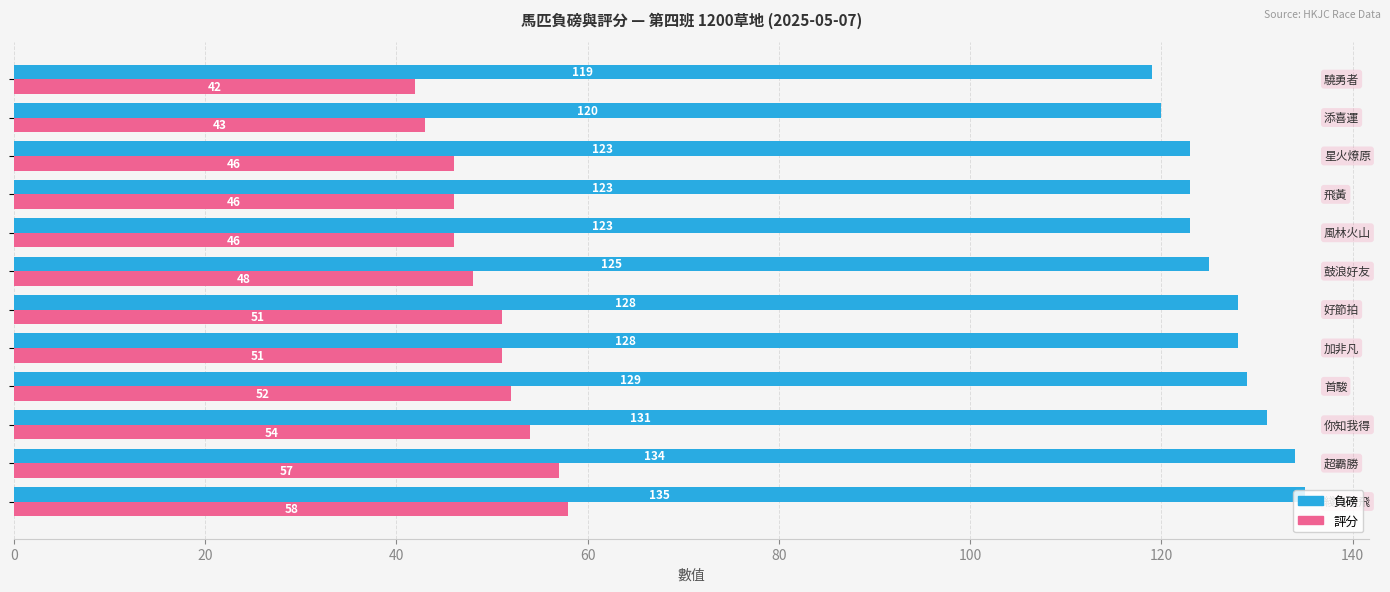

List the series in order of their peak value, highest first.

負磅, 評分